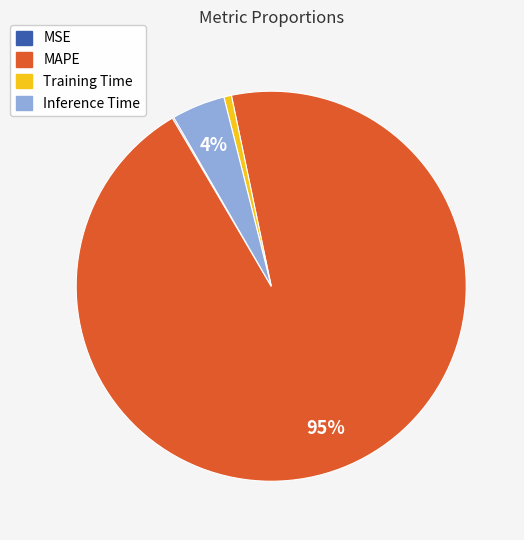

What is the largest slice in the pie chart?

MAPE